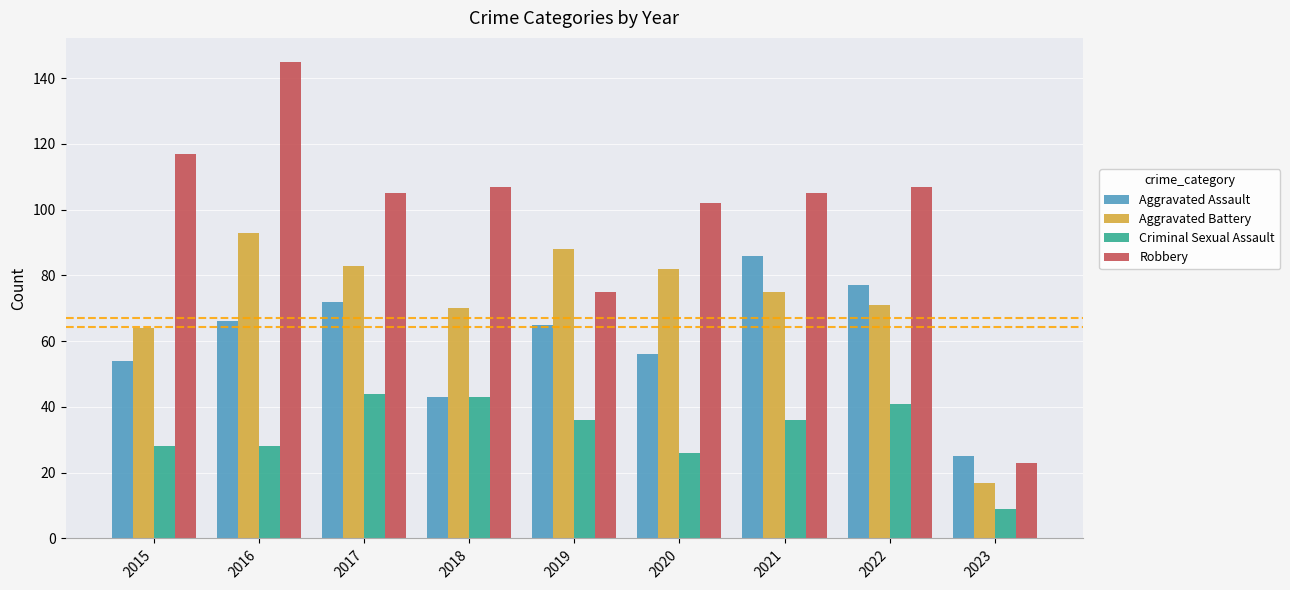

Reading left to right, list all the values displayed in this chart.

Aggravated Assault: 54	66	72	43	65	56	86	77	25
Aggravated Battery: 64	93	83	70	88	82	75	71	17
Criminal Sexual Assault: 28	28	44	43	36	26	36	41	9
Robbery: 117	145	105	107	75	102	105	107	23